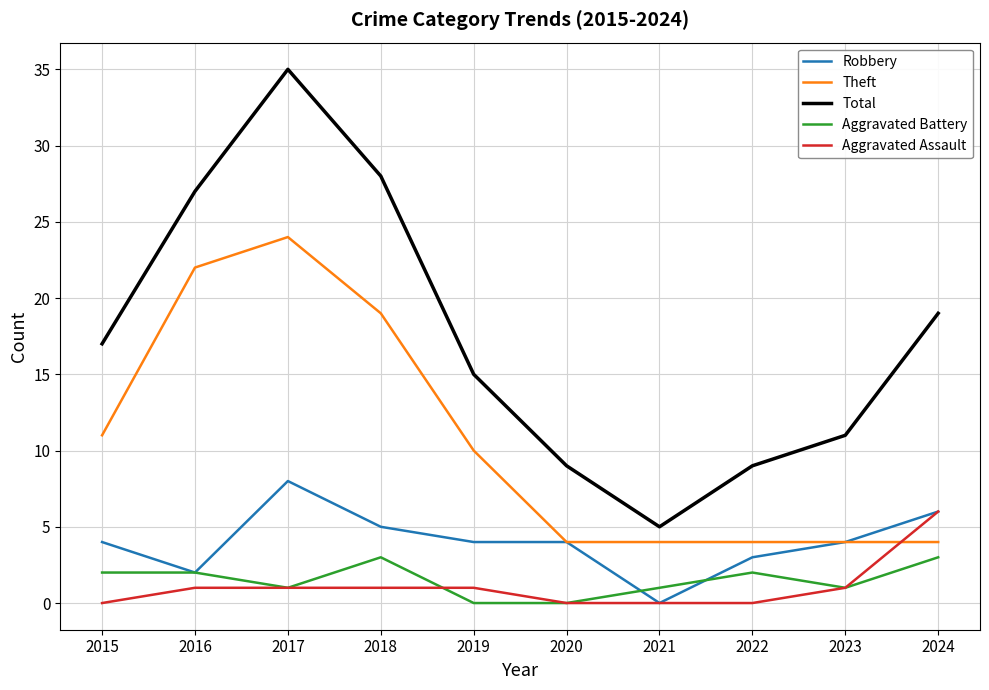

Rank the series by their maximum value, from highest to lowest.

Total, Theft, Robbery, Aggravated Assault, Aggravated Battery